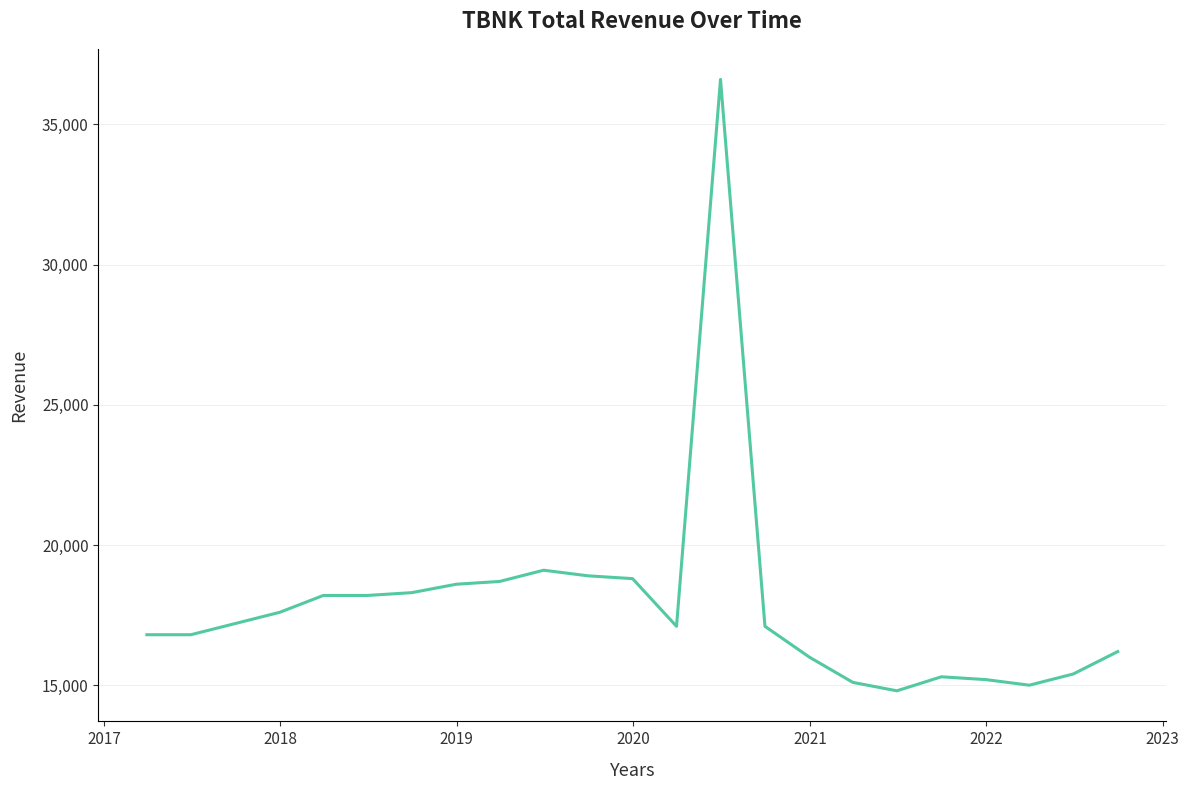

What is the minimum value shown in the chart?

14800